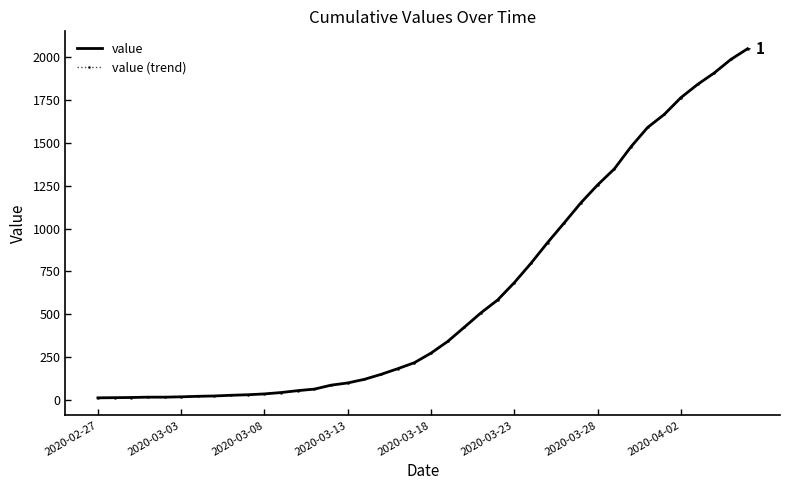

What is the label of the 19th point from the right?

21